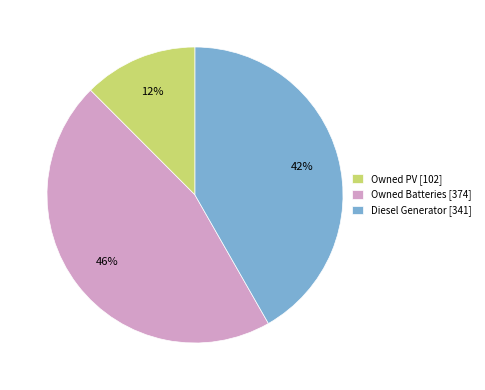

Combined, do Diesel Generator and Owned PV account for over 50%?

Yes